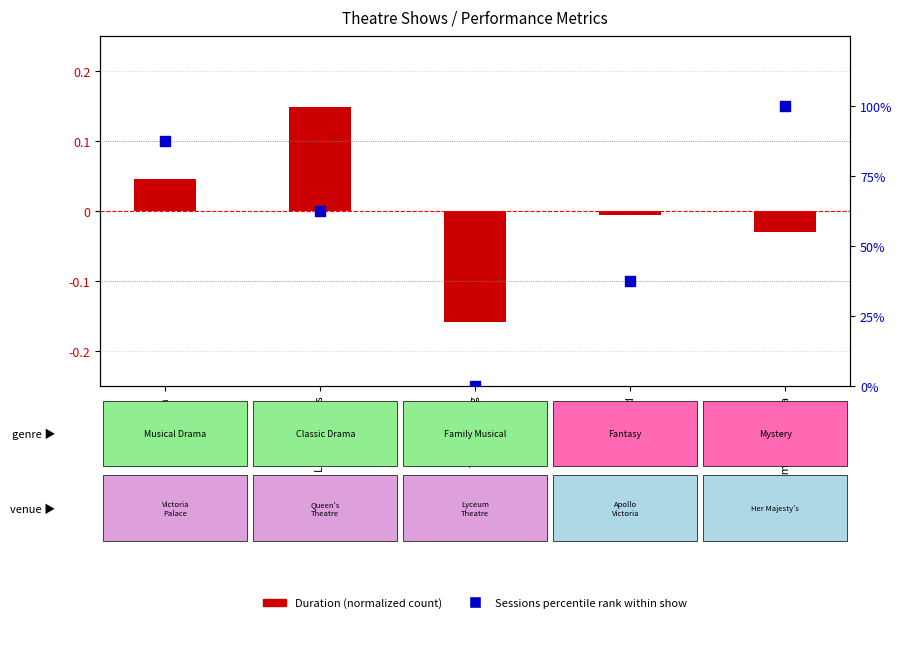

What is the ratio of the value at Wicked to the value at Les Misérables?

0.6